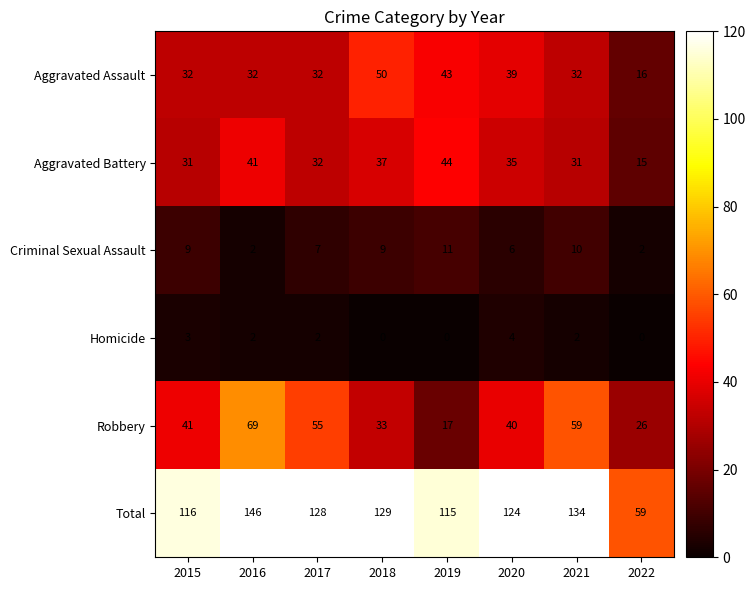

What is the spread (max minus min) of values at 2016?

144